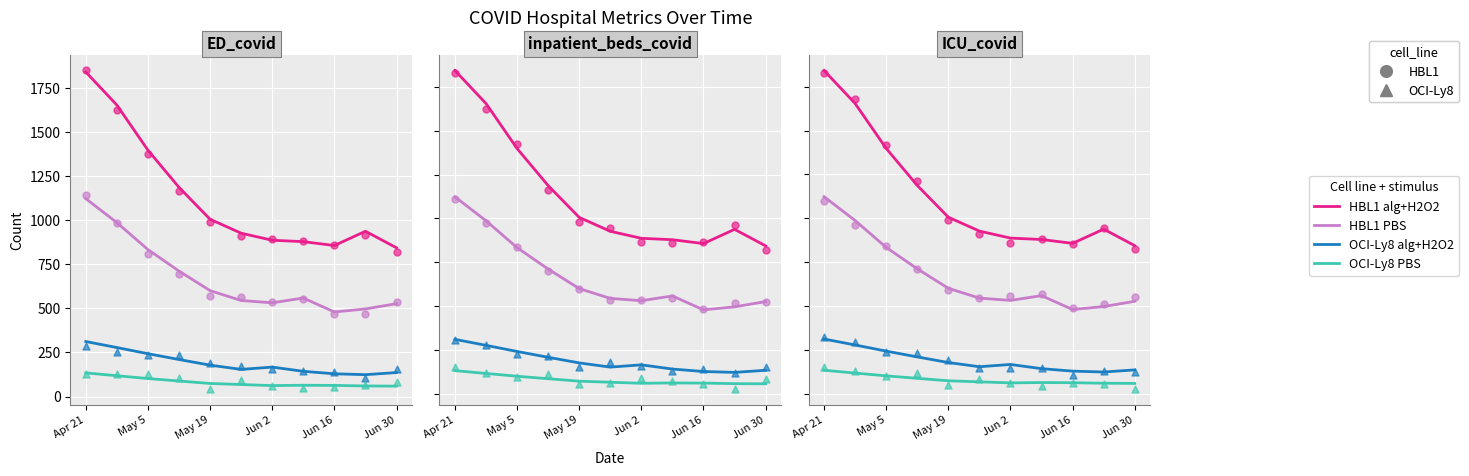

Which series reaches the minimum Y coordinate?

OCI-Ly8 PBS